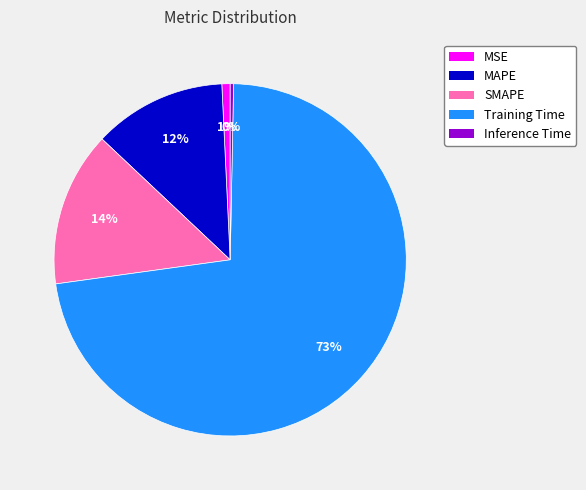

What is the largest slice in the pie chart?

Training Time